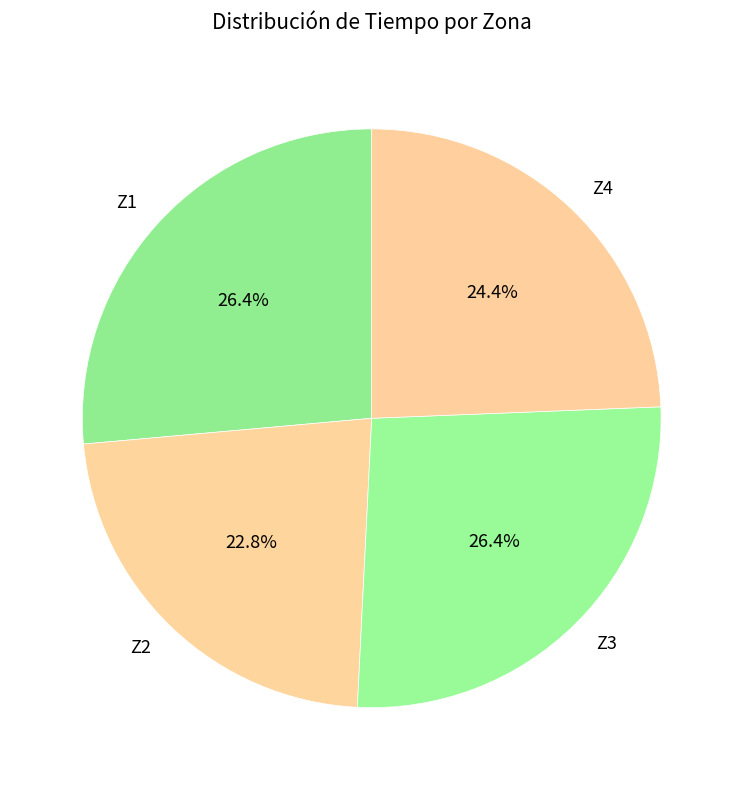

To the nearest percent, what percentage of the pie is Z1?

26%